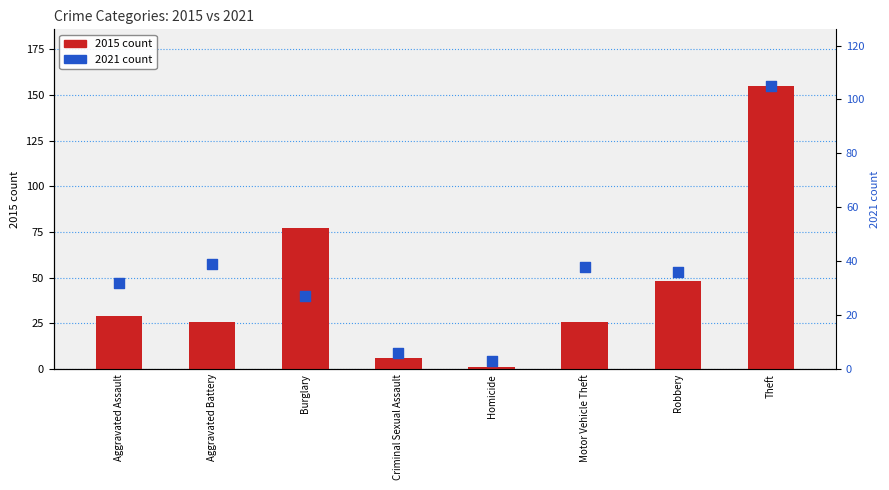

Which series reaches the maximum Y coordinate?

2015 count